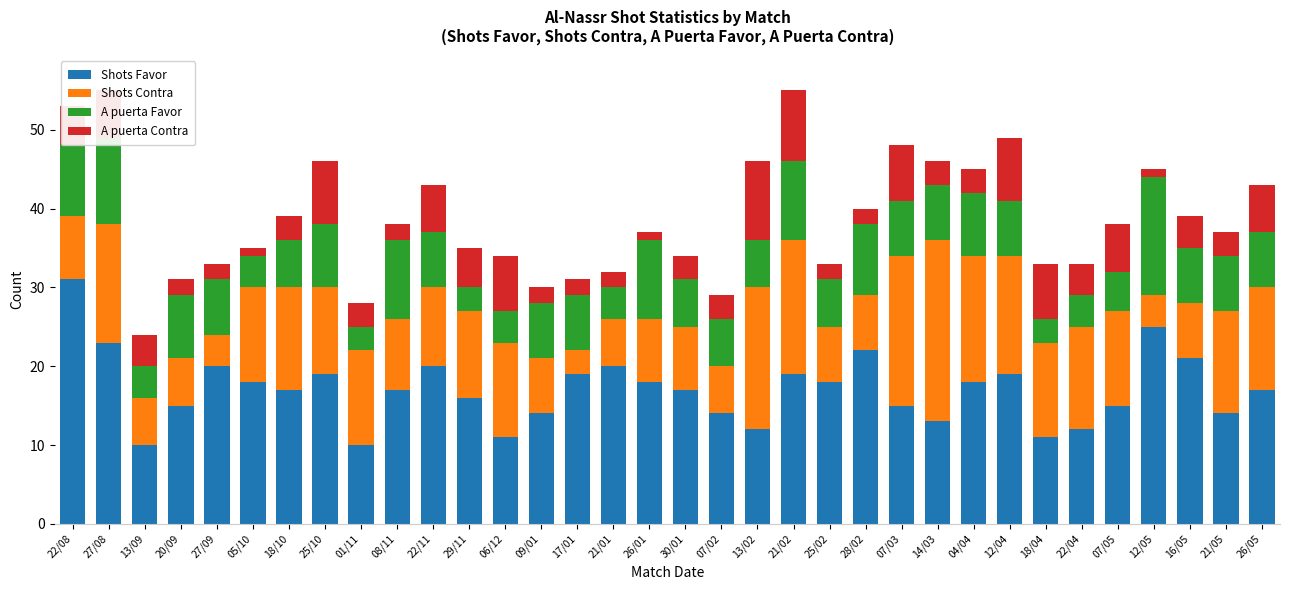

How many bars are there in total?

34